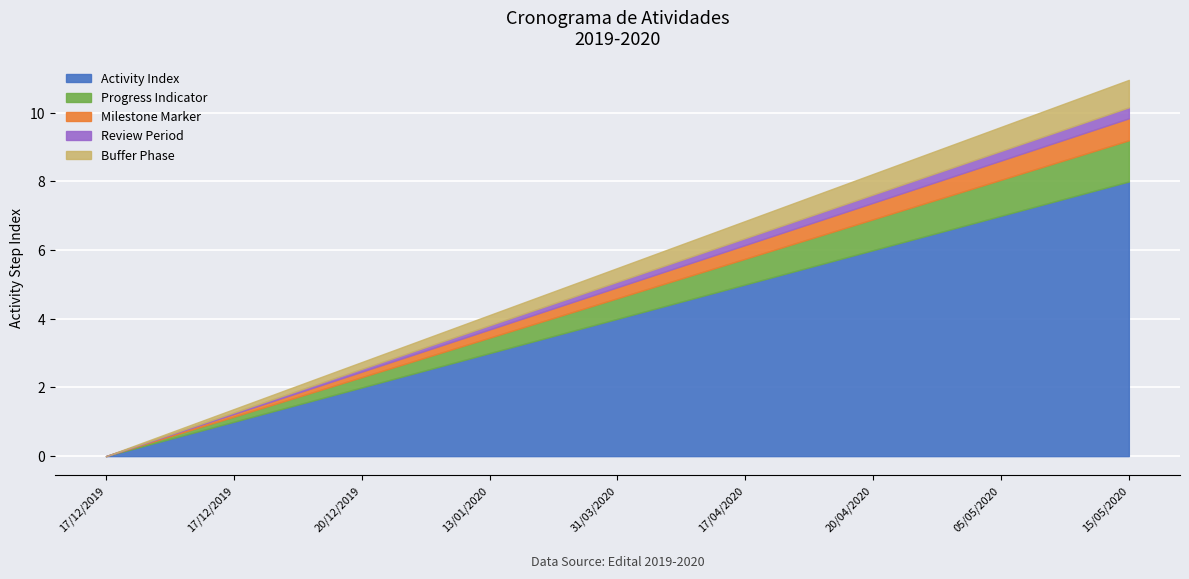

Read the value at 20/04/2020.

6